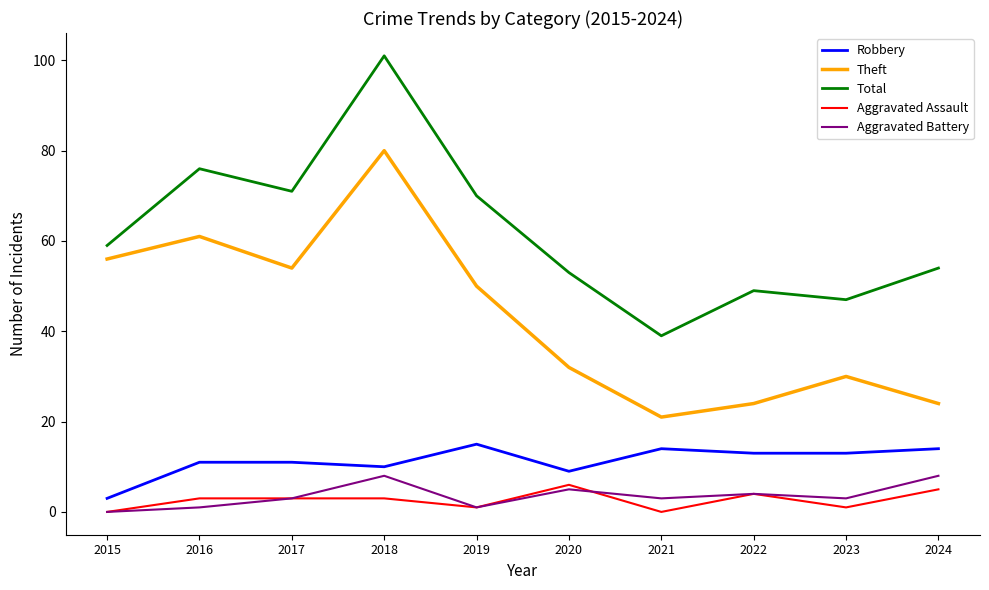

True or false: Aggravated Assault and Total intersect in this chart.

False